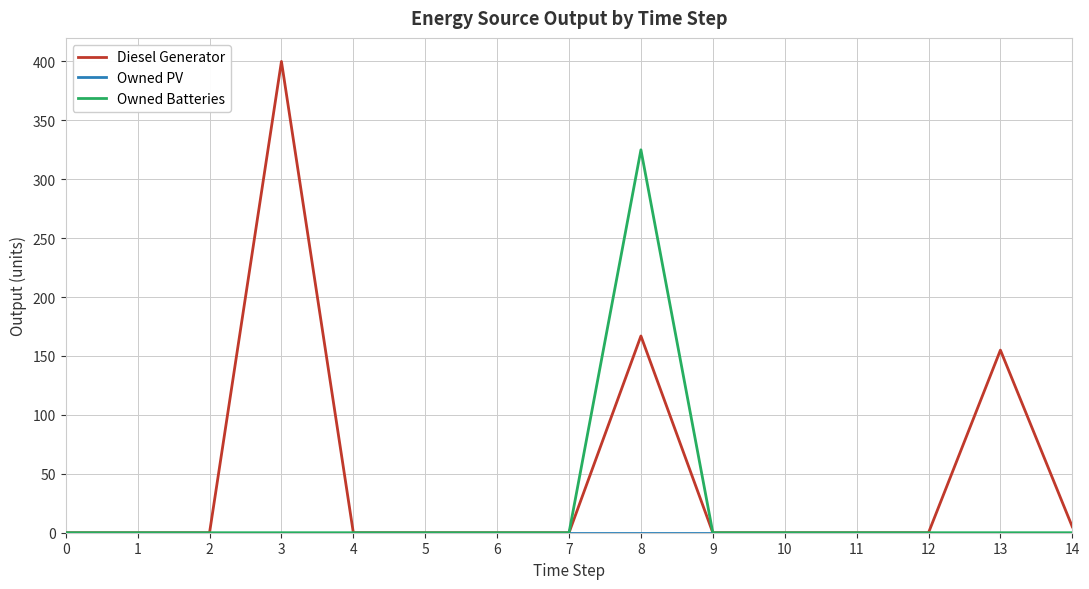

Is the value of Owned Batteries at 5 greater than the value of Diesel Generator at 8?

No